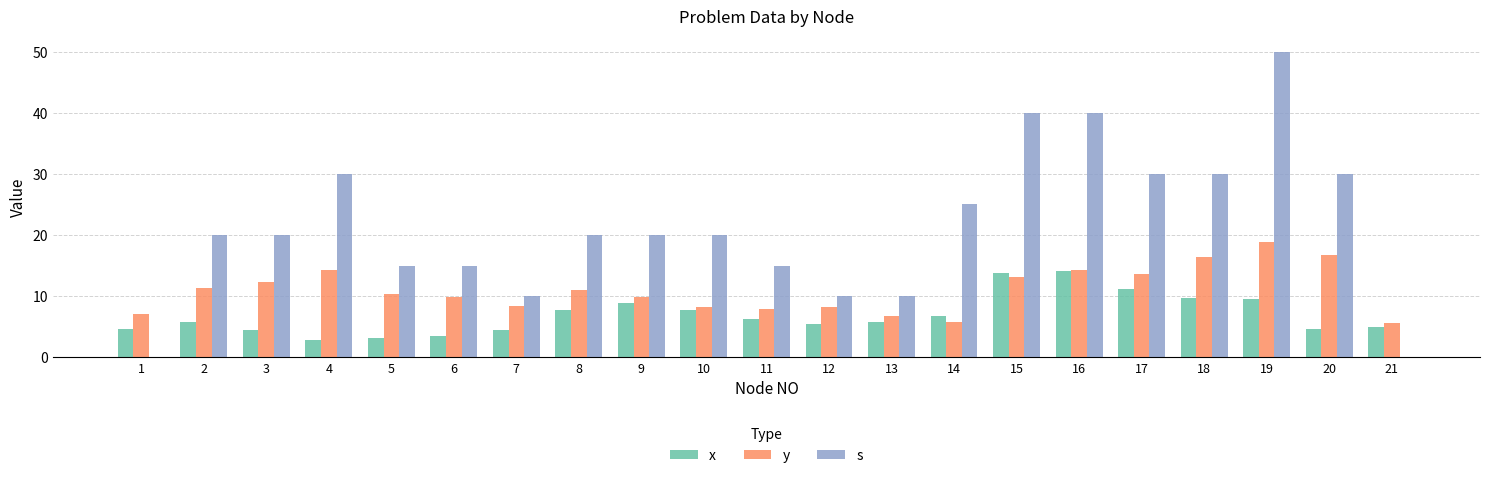

How many series are shown in this chart?

3